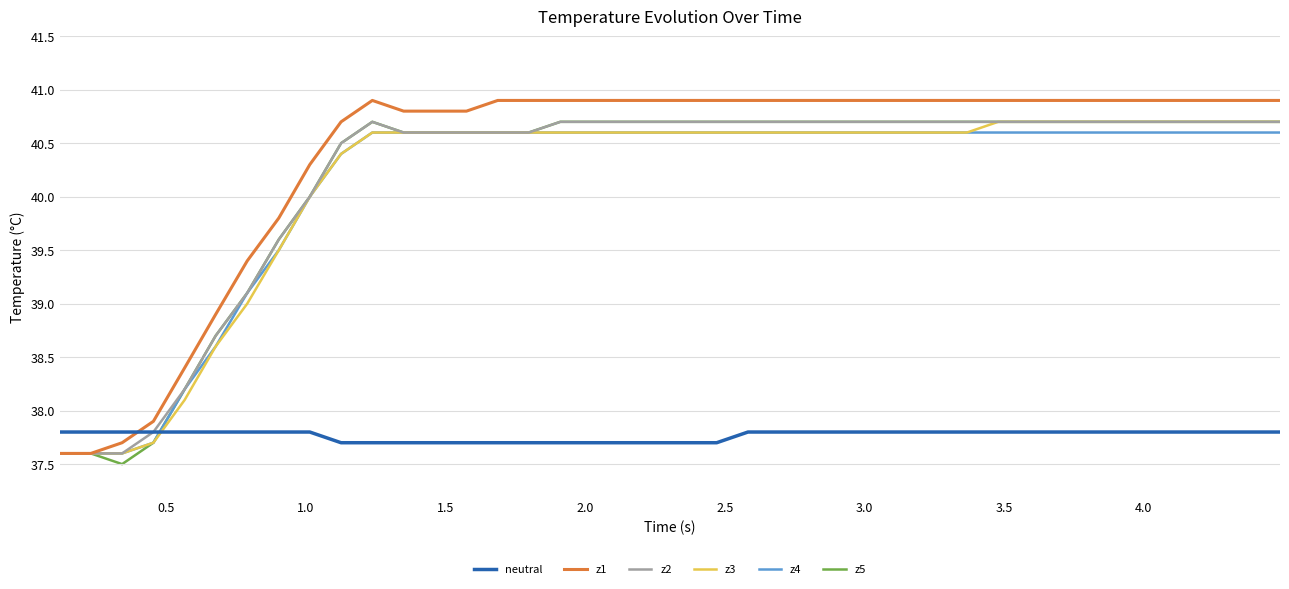

What is the greatest value displayed?

40.9